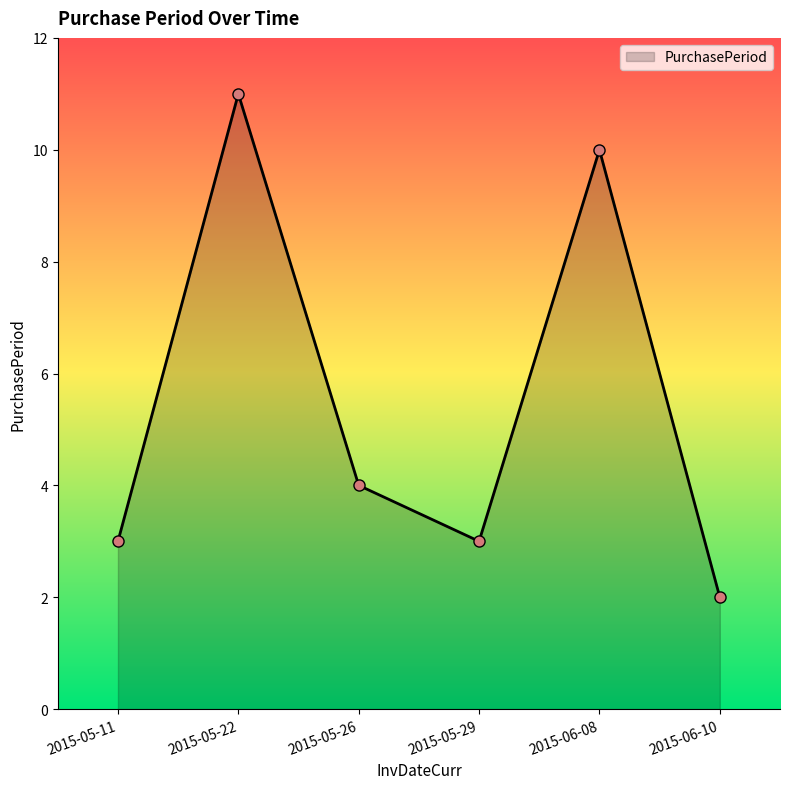

What is the label of the 6th point from the left?

2015-06-10